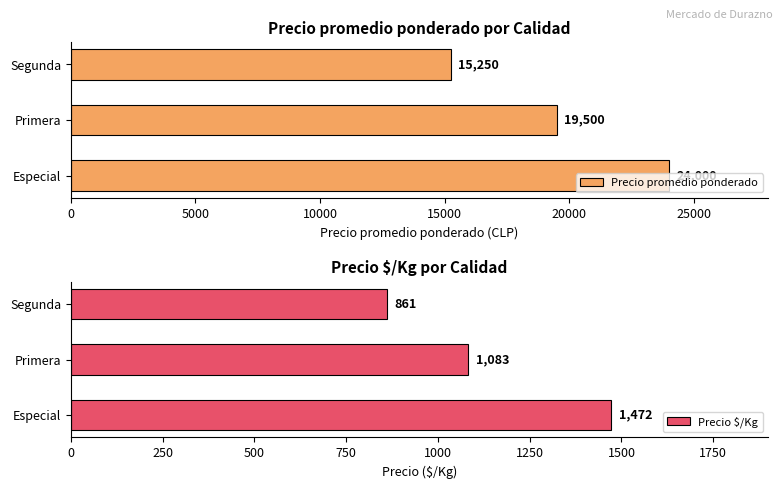

Rank the categories by Precio promedio ponderado value from highest to lowest.

Especial, Primera, Segunda